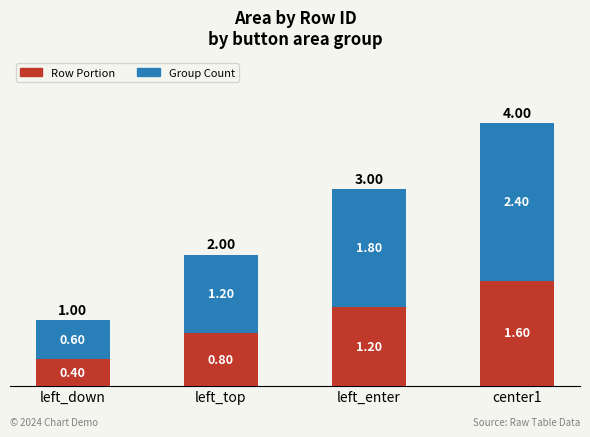

At which label does Row Portion first exceed 1?

left_enter